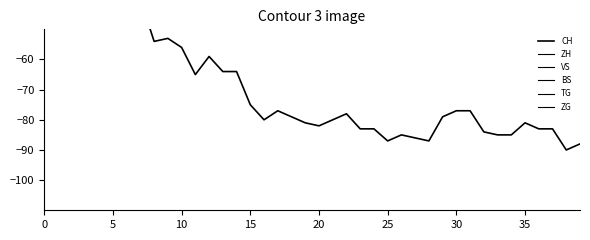

Which series ends up on top after the final intersection of TG and VS?

TG